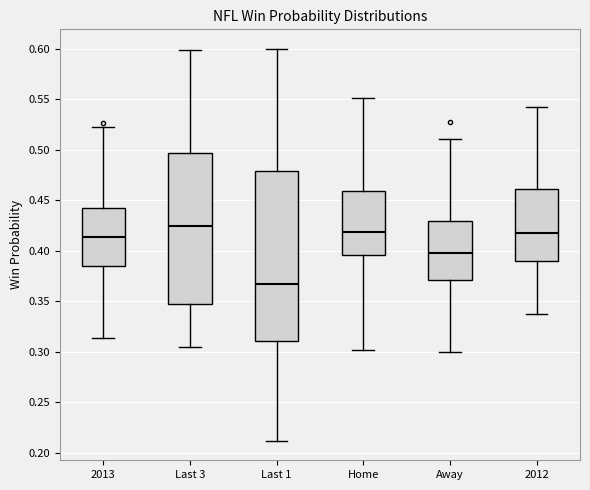

Reading left to right, transcribe this box plot: for each box, give where its median line is, the range the box spans, and where its two whiskers end, as read against the y-axis. The values are not printed on the chart, so give them approximately, as read against the axis.

2013: median 0.415, box 0.385 to 0.440, whiskers 0.315 to 0.520
Last 3: median 0.425, box 0.350 to 0.495, whiskers 0.305 to 0.600
Last 1: median 0.365, box 0.310 to 0.480, whiskers 0.210 to 0.600
Home: median 0.420, box 0.395 to 0.460, whiskers 0.300 to 0.550
Away: median 0.400, box 0.370 to 0.430, whiskers 0.300 to 0.510
2012: median 0.420, box 0.390 to 0.460, whiskers 0.335 to 0.540